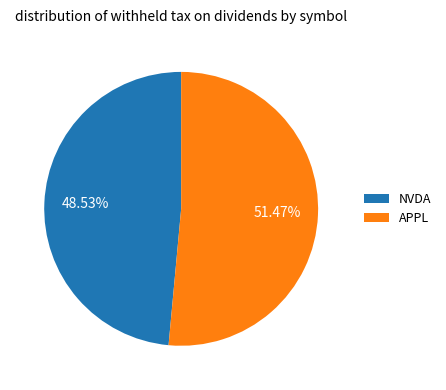

What percentage is the NVDA slice, to the nearest percent?

49%